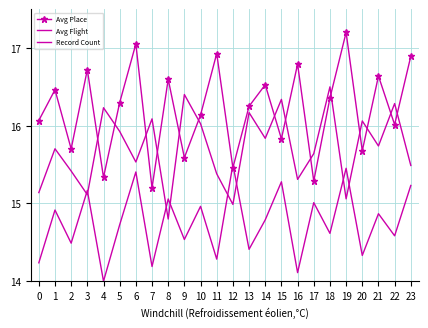

At which label does Record Count reach its minimum?

4